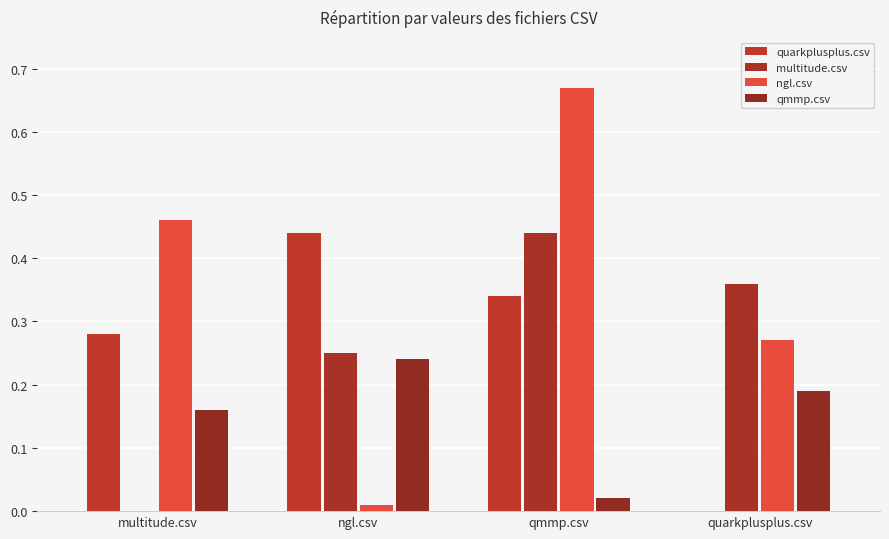

Rank the series at quarkplusplus.csv from highest to lowest value.

multitude.csv, ngl.csv, qmmp.csv, quarkplusplus.csv